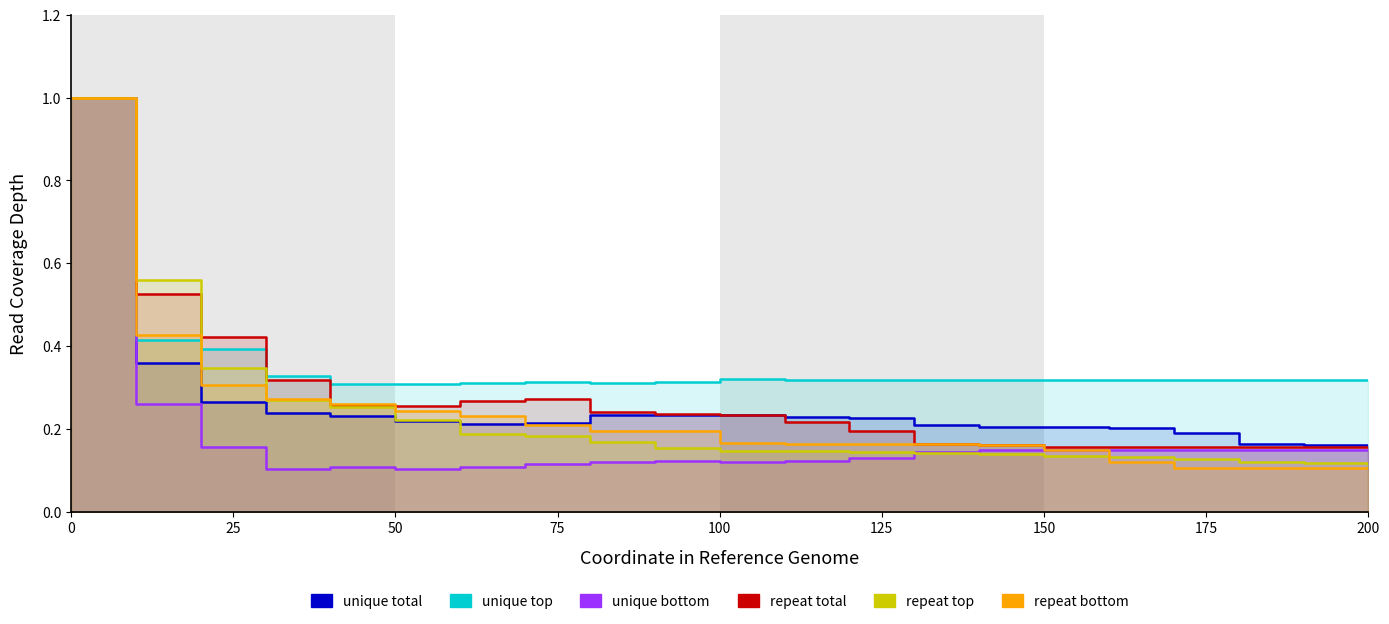

What is the value of the repeat total point at the 15th from the left?

0.2